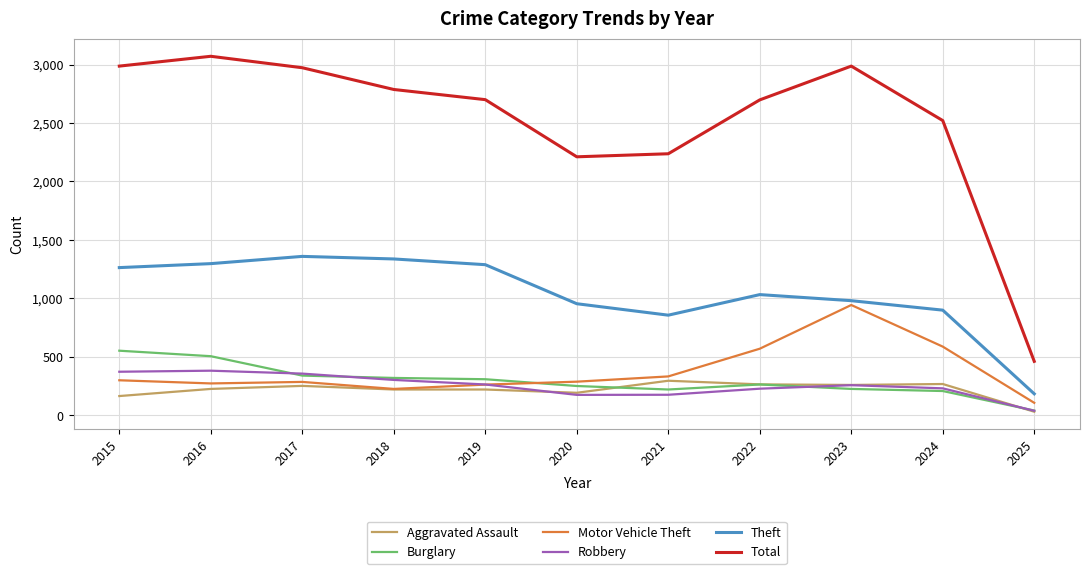

Which label corresponds to the smallest value in the chart?

2025